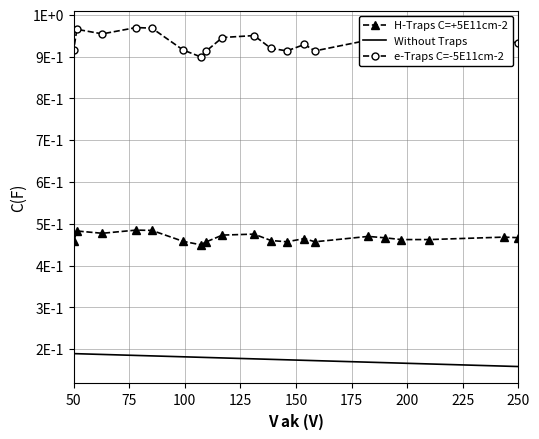

Reading left to right, transcribe all the data shown in this chart.

H-Traps C=+5E11cm-2: 0.5	0.5	0.5	0.5	0.5	0.5	0.5	0.5	0.5	0.5	0.5	0.5	0.5	0.4	0.5	0.5	0.5	0.5	0.5	0.5
Without Traps: 0.2	0.2	0.2	0.2	0.2	0.2	0.2	0.2	0.2	0.2	0.2	0.2	0.2	0.2	0.2	0.2	0.2	0.2	0.2	0.2
e-Traps C=-5E11cm-2: 0.9	0.9	0.9	0.9	0.9	0.9	0.9	0.9	0.9	0.9	1.0	0.9	0.9	0.9	0.9	1.0	1.0	1.0	1.0	0.9